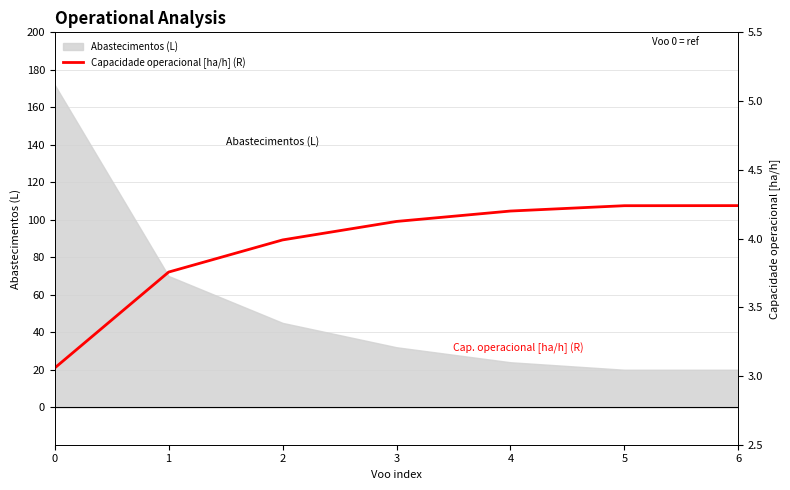

Is it true that Abastecimentos (L) equals 172 at 0?

True